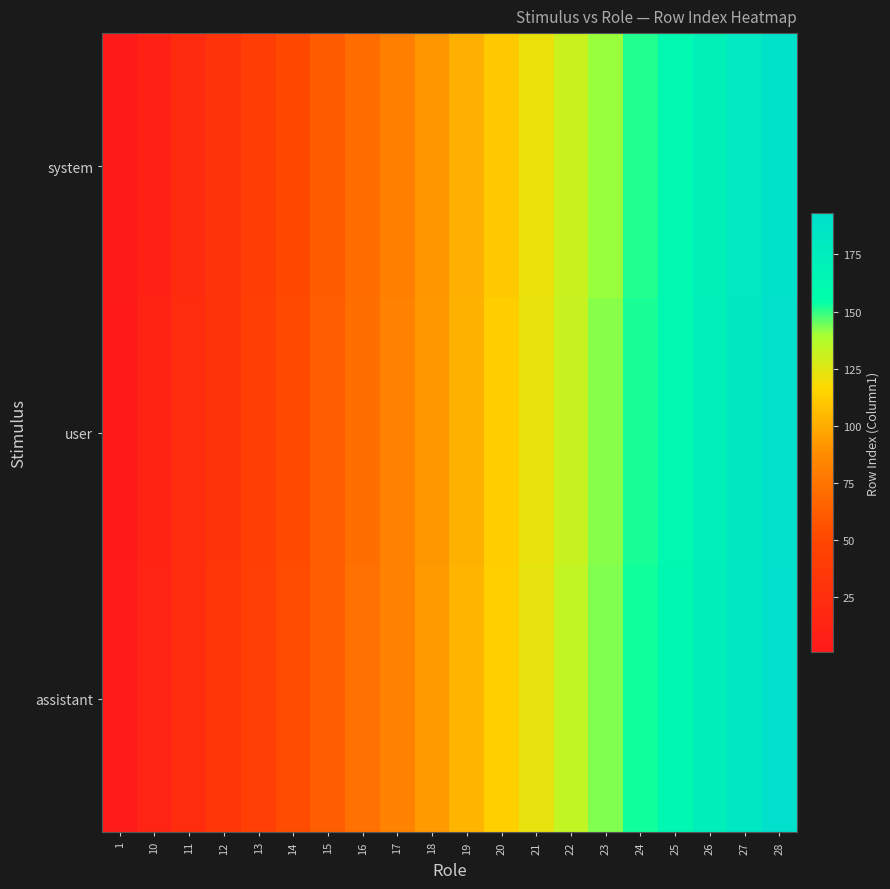

Reading left to right, extract all data points from this chart.

system: 1=1	10=11	11=21	12=31	13=41	14=51	15=61	16=71	17=81	18=91	19=101	20=111	21=121	22=131	23=141	24=151	25=161	26=171	27=181	28=191
user: 1=2	10=12	11=22	12=32	13=42	14=52	15=62	16=72	17=82	18=92	19=102	20=112	21=122	22=132	23=142	24=152	25=162	26=172	27=182	28=192
assistant: 1=3	10=13	11=23	12=33	13=43	14=53	15=63	16=73	17=83	18=93	19=103	20=113	21=123	22=133	23=143	24=153	25=163	26=173	27=183	28=193